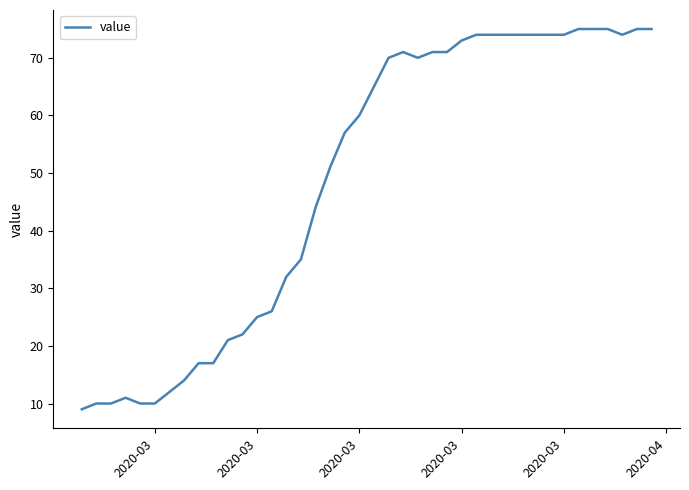

What is the maximum value shown in the chart?

75